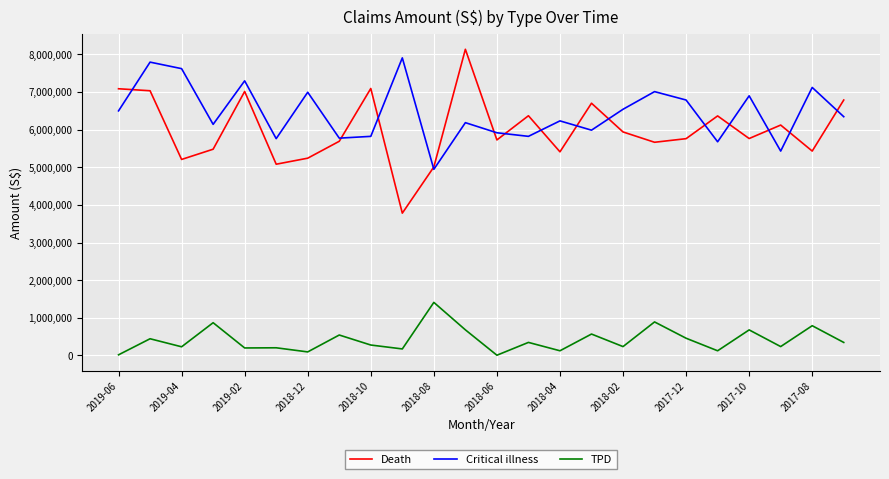

How many distinct data groups are displayed?

3